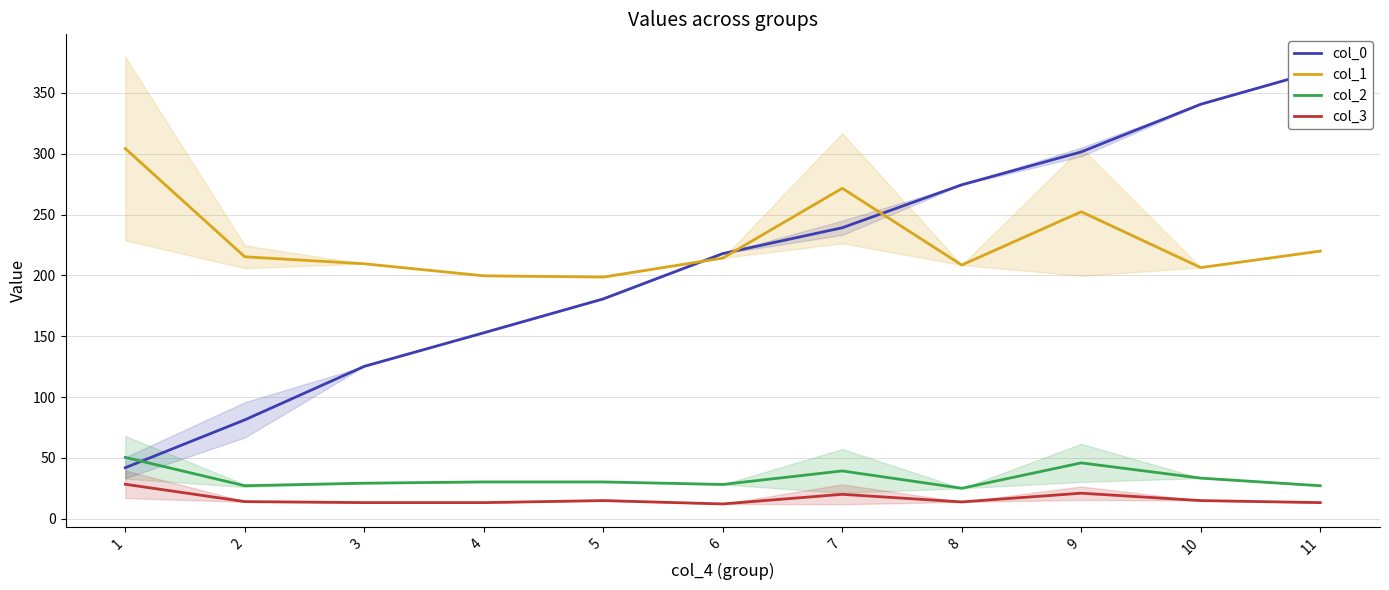

True or false: col_1 and col_3 cross at least once.

False